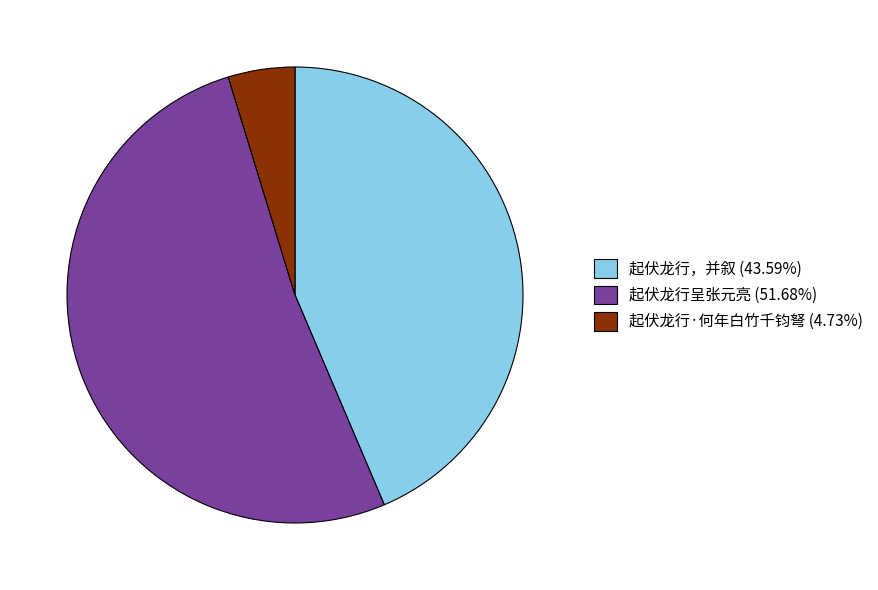

Between 起伏龙行呈张元亮 and 起伏龙行·何年白竹千钧弩, which is larger?

起伏龙行呈张元亮